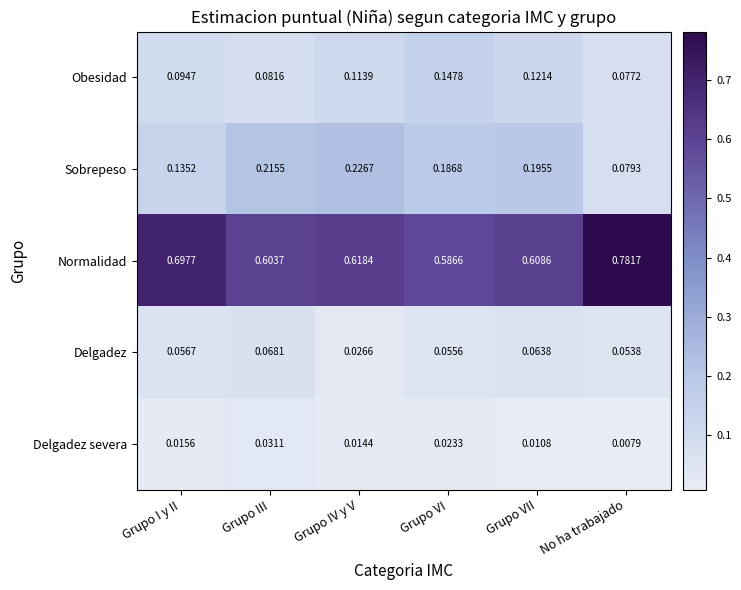

Is the value of Delgadez severa at Grupo III greater than the value of Normalidad at Grupo VI?

No